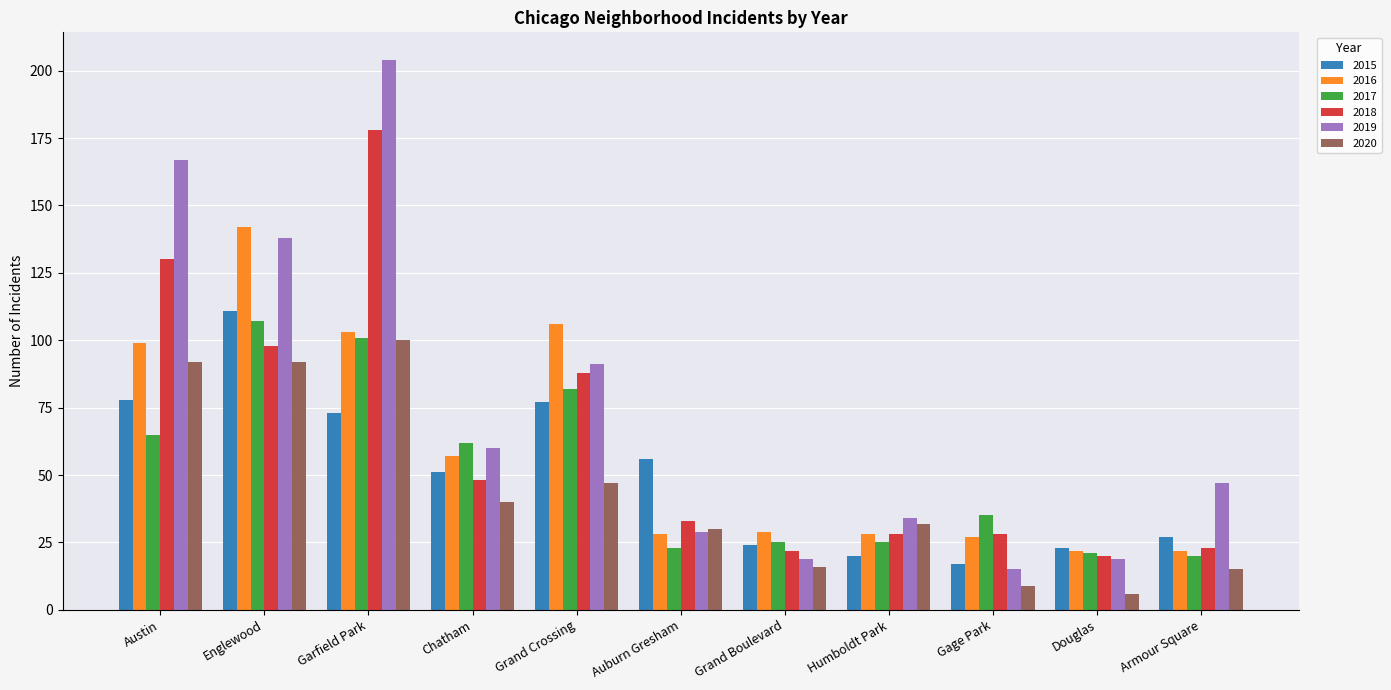

The 2017 series shows 82 at Grand Crossing. True or false?

True